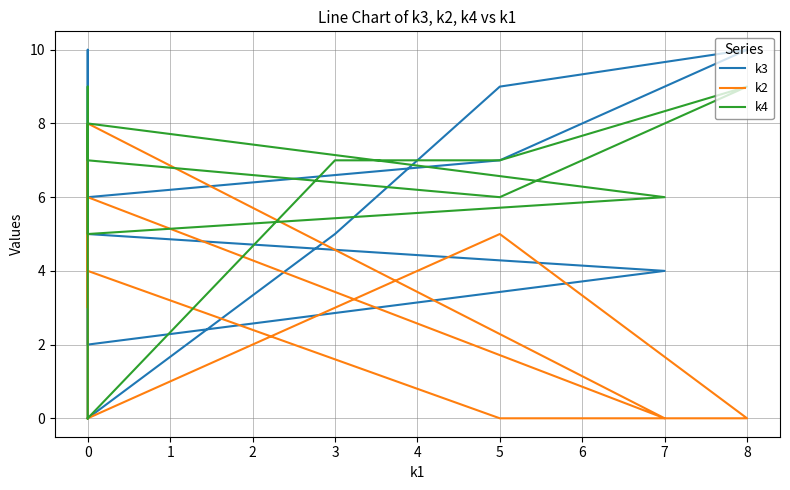

How many series are shown in this chart?

3